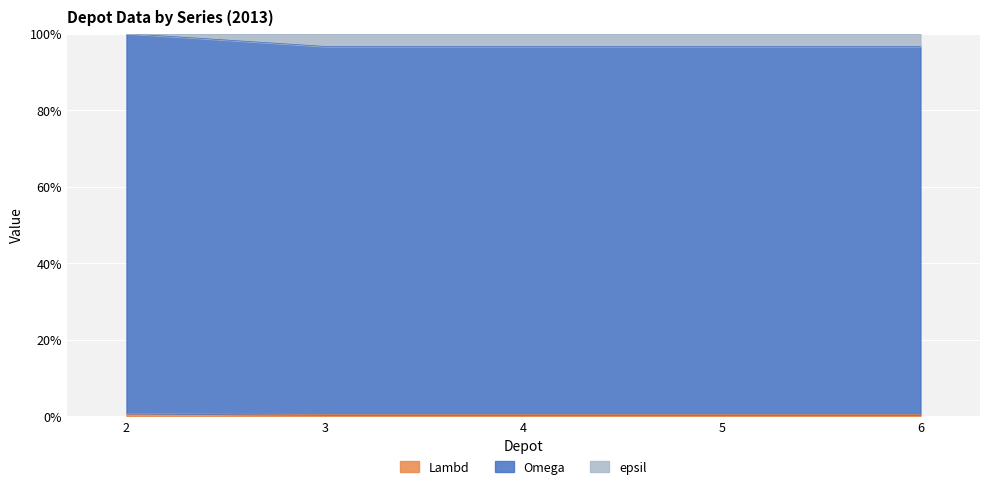

What is the sum of all Omega values?

486.5